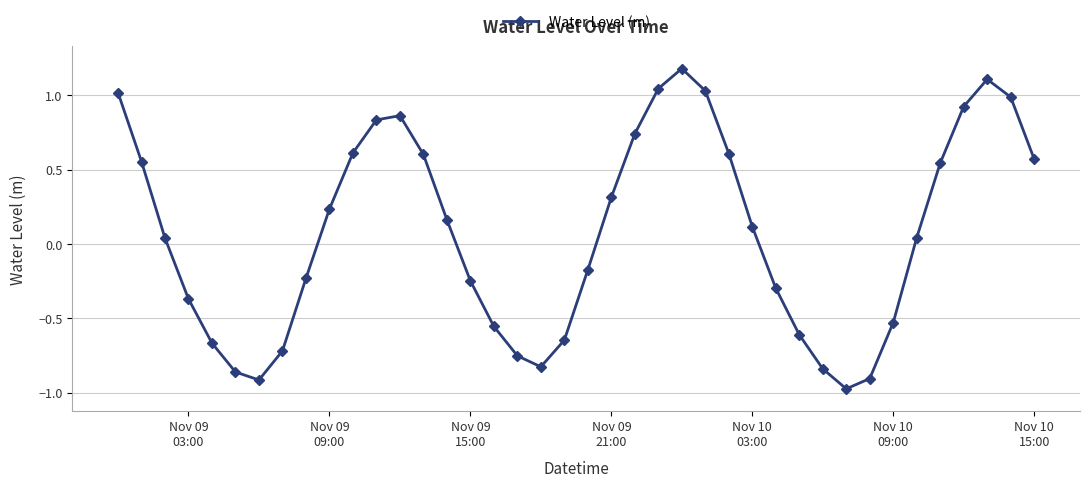

What is the maximum value shown in the chart?

1.2